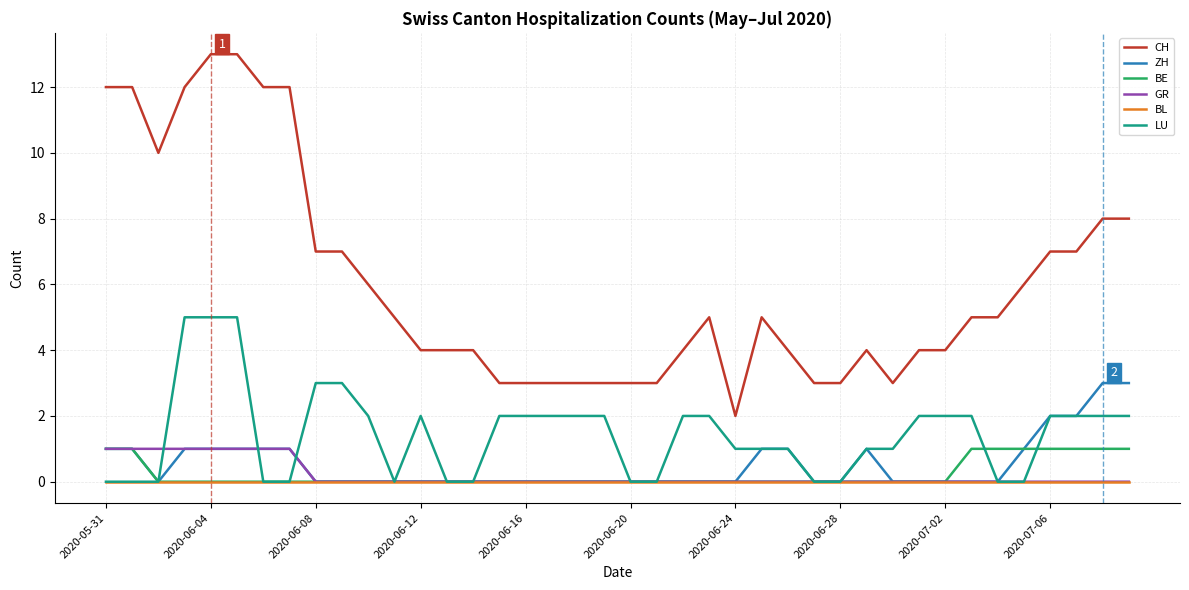

Reading right to left, what are all the values shown in this chart?

CH: 8	8	7	7	6	5	5	4	4	3	4	3	3	4	5	2	5	4	3	3	3	3	3	3	3	4	4	4	5	6	7	7	12	12	13	13	12	10	12	12
ZH: 3	3	2	2	1	0	0	0	0	0	1	0	0	1	1	0	0	0	0	0	0	0	0	0	0	0	0	0	0	0	0	0	1	1	1	1	1	0	1	1
BE: 1	1	1	1	1	1	1	0	0	0	0	0	0	0	0	0	0	0	0	0	0	0	0	0	0	0	0	0	0	0	0	0	0	0	0	0	0	0	1	1
GR: 0	0	0	0	0	0	0	0	0	0	0	0	0	0	0	0	0	0	0	0	0	0	0	0	0	0	0	0	0	0	0	0	1	1	1	1	1	1	1	1
BL: 0	0	0	0	0	0	0	0	0	0	0	0	0	0	0	0	0	0	0	0	0	0	0	0	0	0	0	0	0	0	0	0	0	0	0	0	0	0	0	0
LU: 2	2	2	2	0	0	2	2	2	1	1	0	0	1	1	1	2	2	0	0	2	2	2	2	2	0	0	2	0	2	3	3	0	0	5	5	5	0	0	0